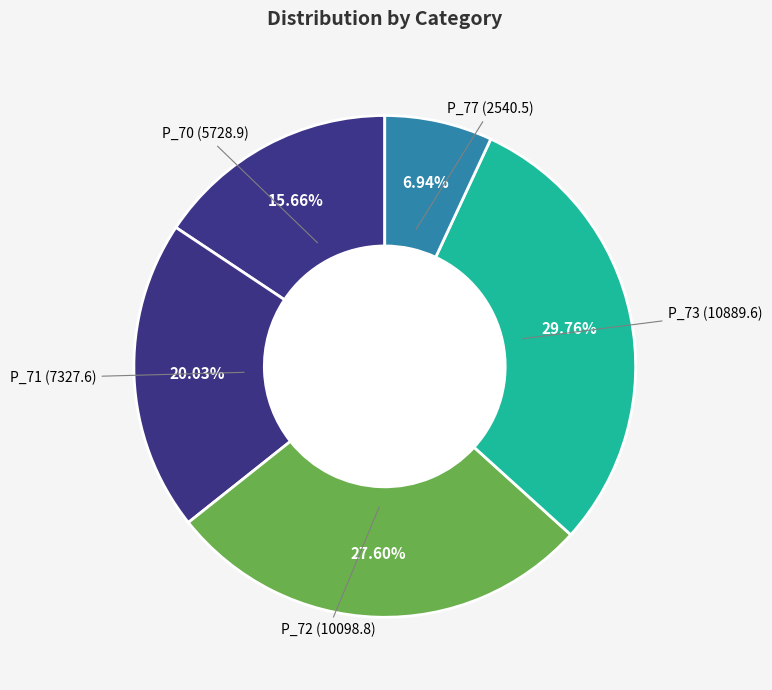

How many segments does this pie chart have?

5